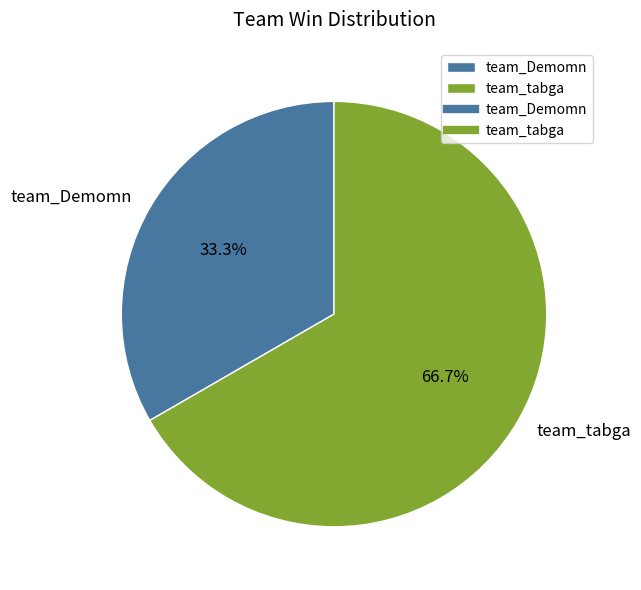

How many slices are in this pie chart?

2